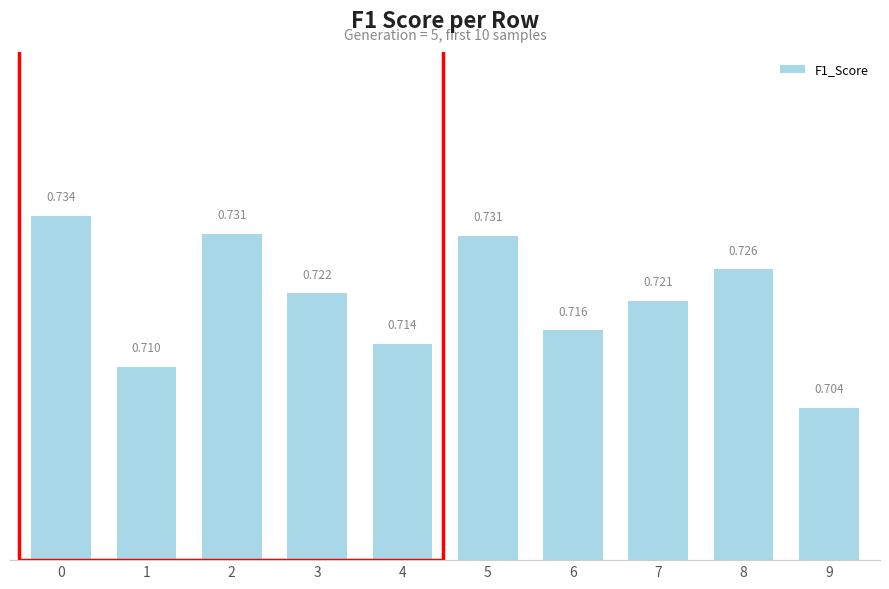

Rank the categories by value from lowest to highest.

9, 1, 4, 6, 7, 3, 8, 5, 2, 0